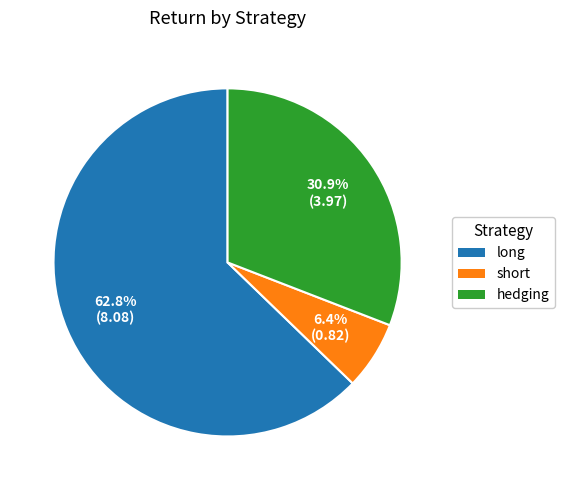

Which slice is the smallest?

short